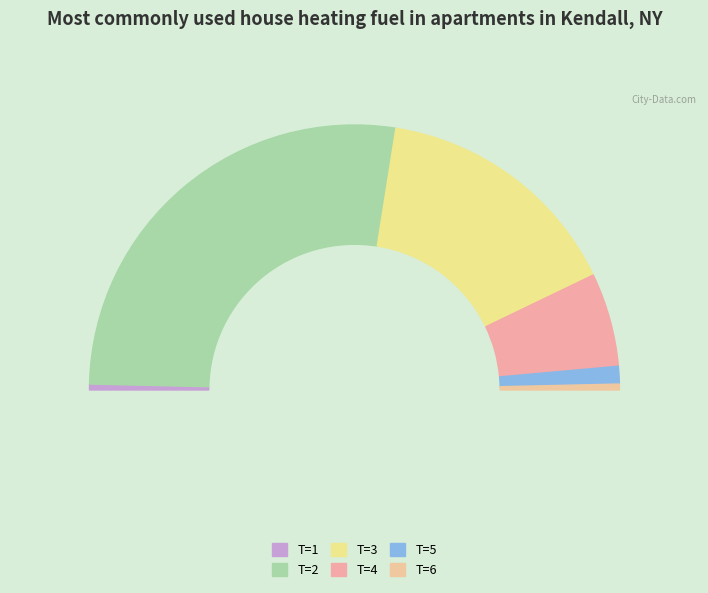

How many segments does this pie chart have?

6